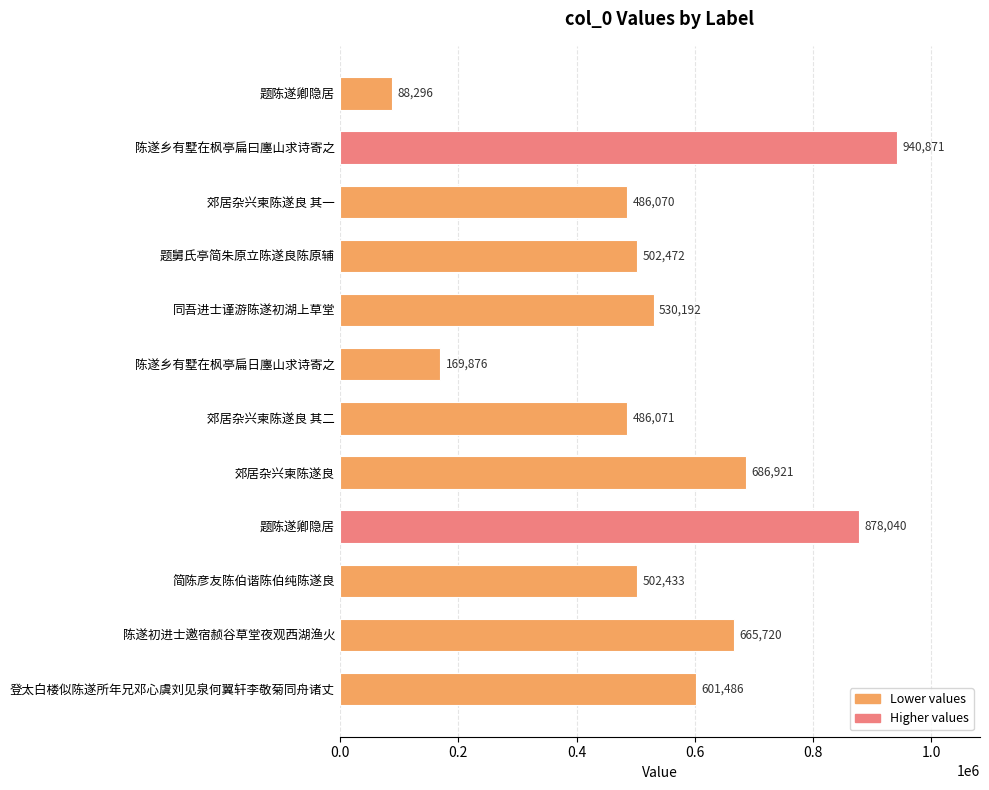

How many values are below 530192?

6